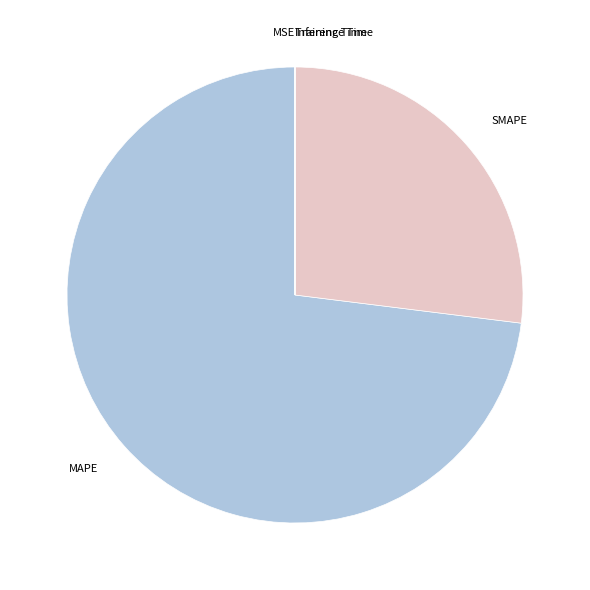

Is the sum of MAPE and SMAPE greater than half?

Yes